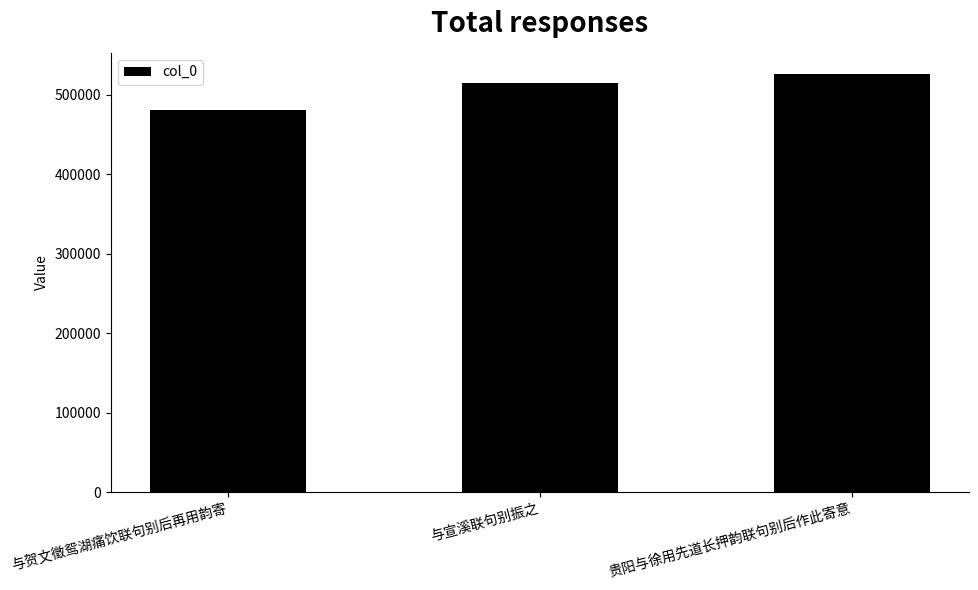

How many bars are there in total?

3